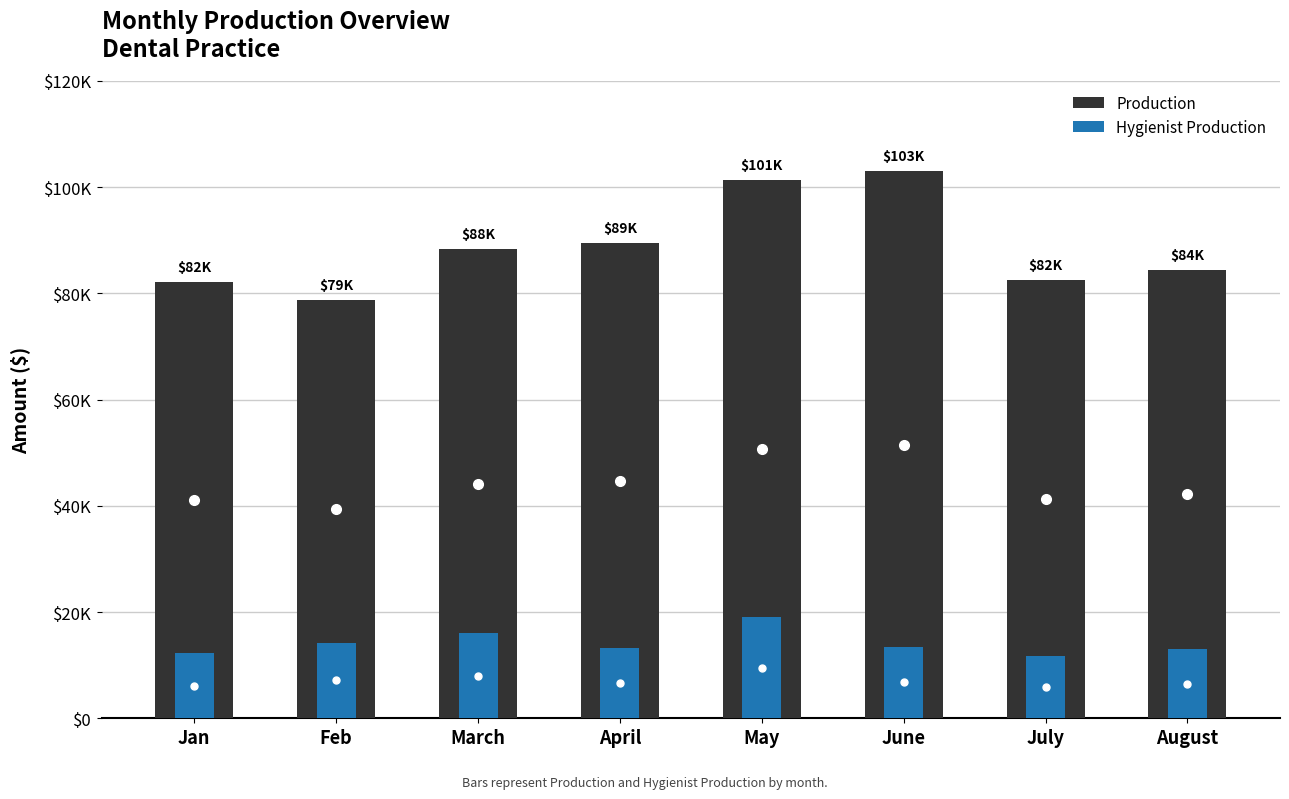

What is the label of the 8th bar from the right?

Jan